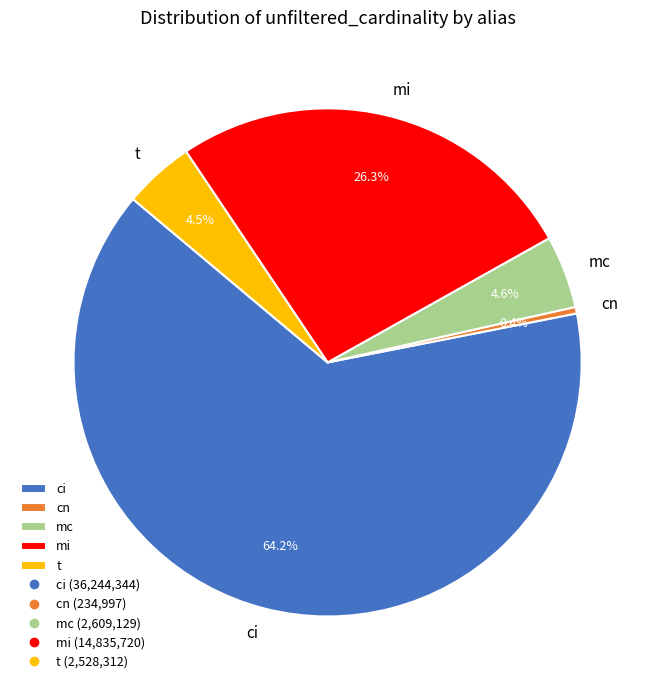

Which slice is the smallest?

cn